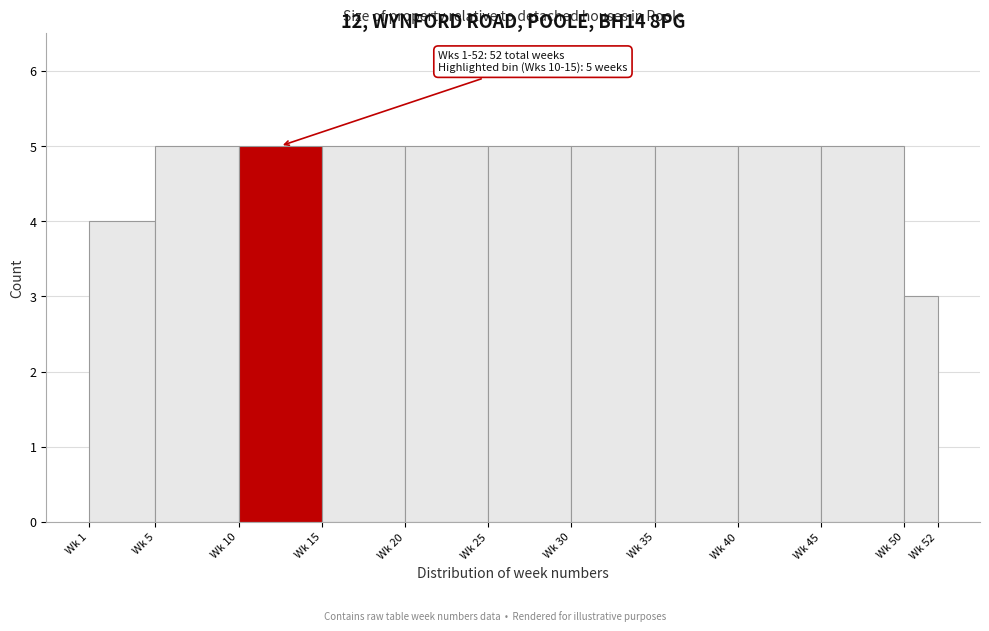

Reading right to left, transcribe all the data shown in this chart.

Wk 50=3	Wk 45=5	Wk 40=5	Wk 35=5	Wk 30=5	Wk 25=5	Wk 20=5	Wk 15=5	Wk 10=5	Wk 5=5	Wk 1=4